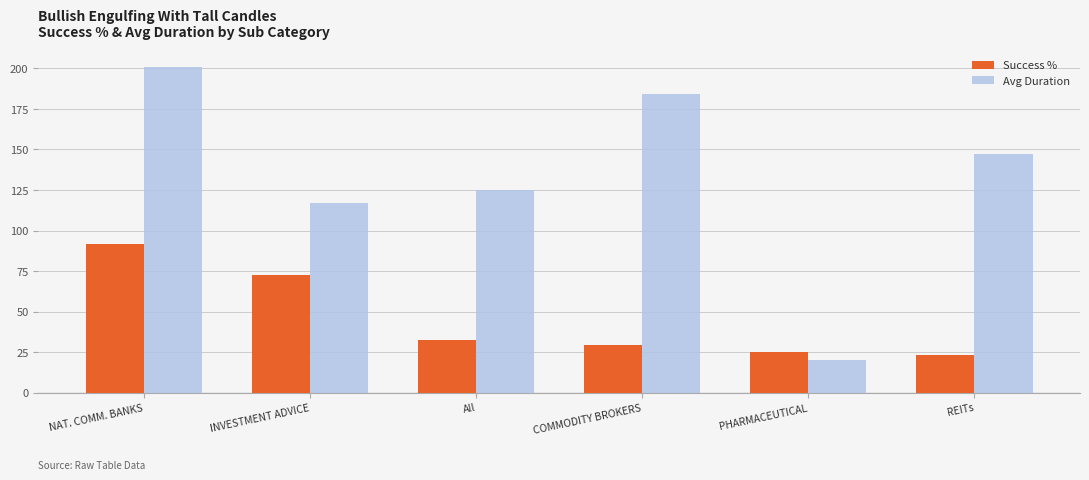

Which category has the highest value in the Avg Duration series?

NAT. COMM. BANKS